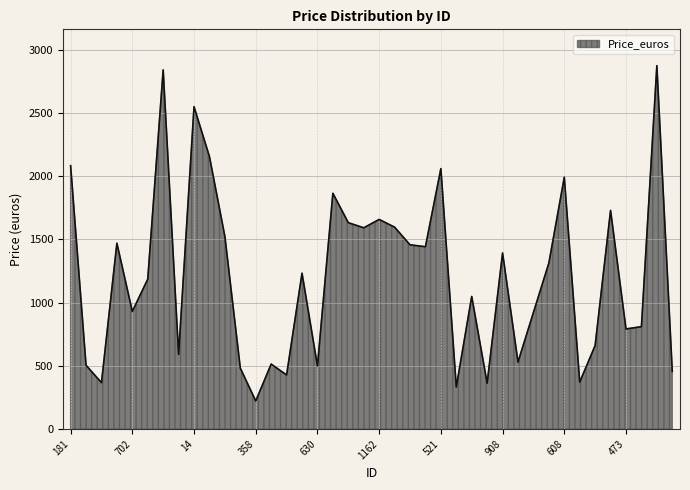

What is the sum of all values?

48472.1